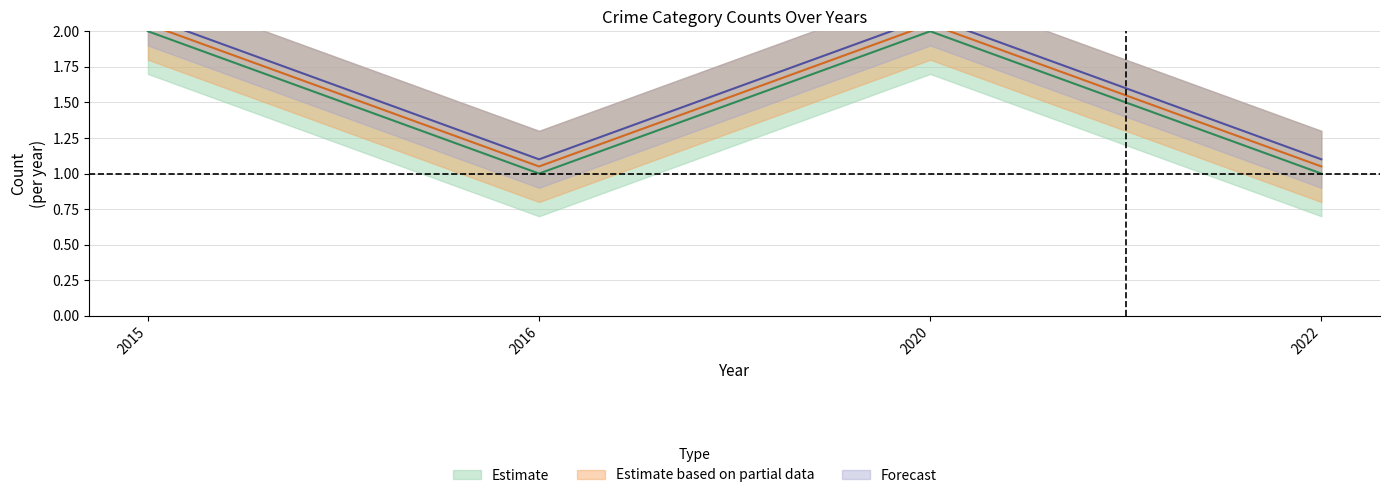

True or false: the data shows 2 at 2015.

True